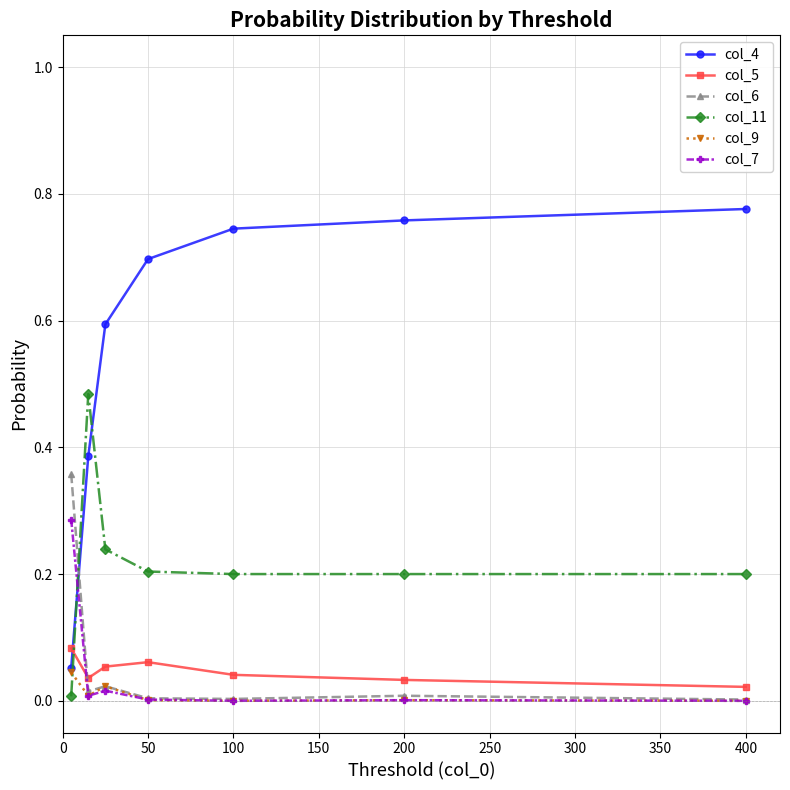

How many times do col_7 and col_11 cross each other?

1